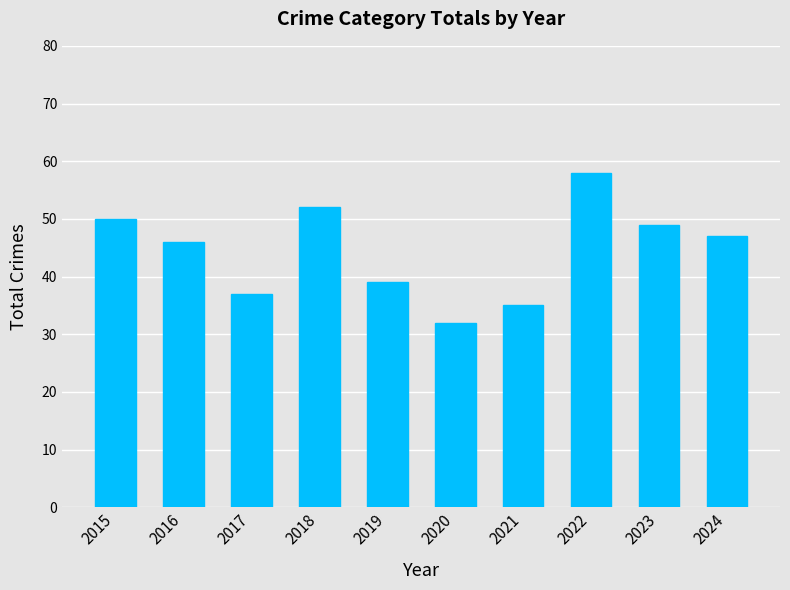

What is the change in value from 2017 to 2021?

-2